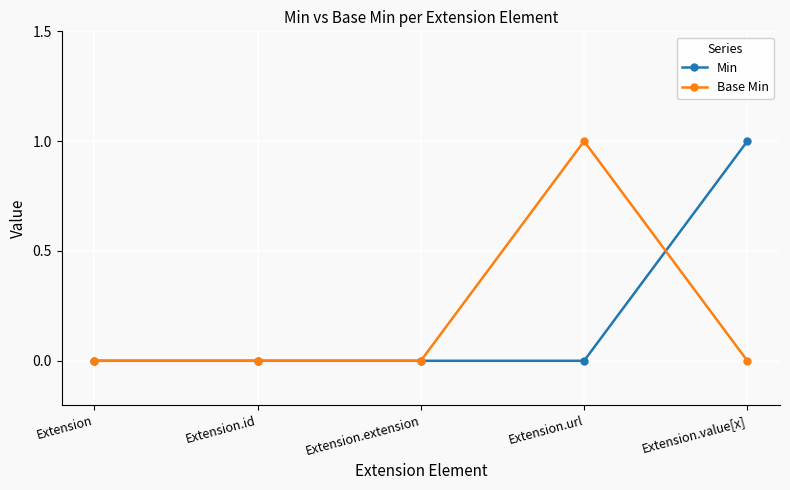

How many data points does each series have?

5